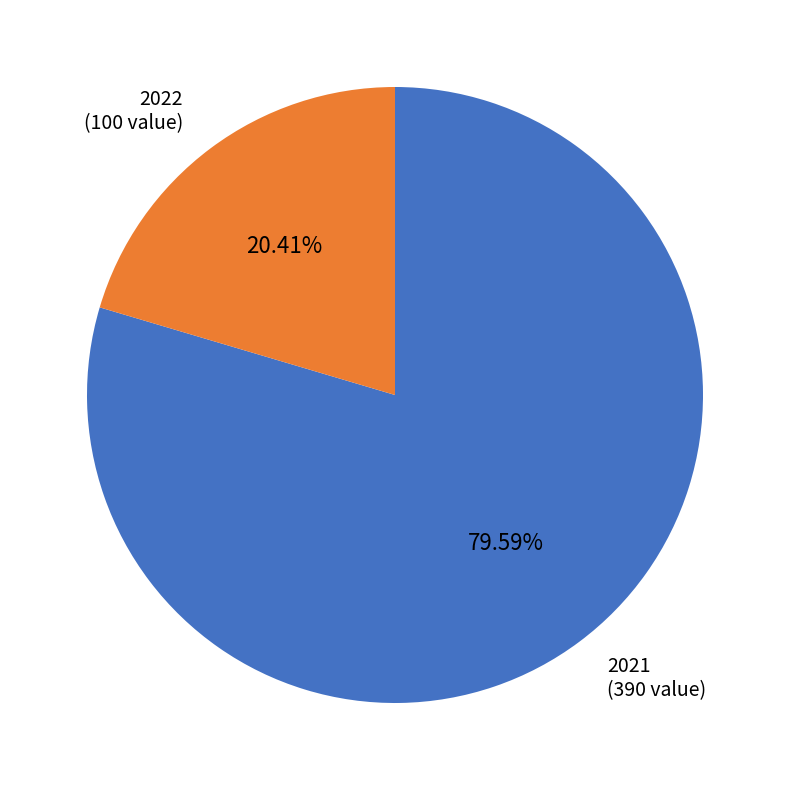

How many segments does this pie chart have?

2